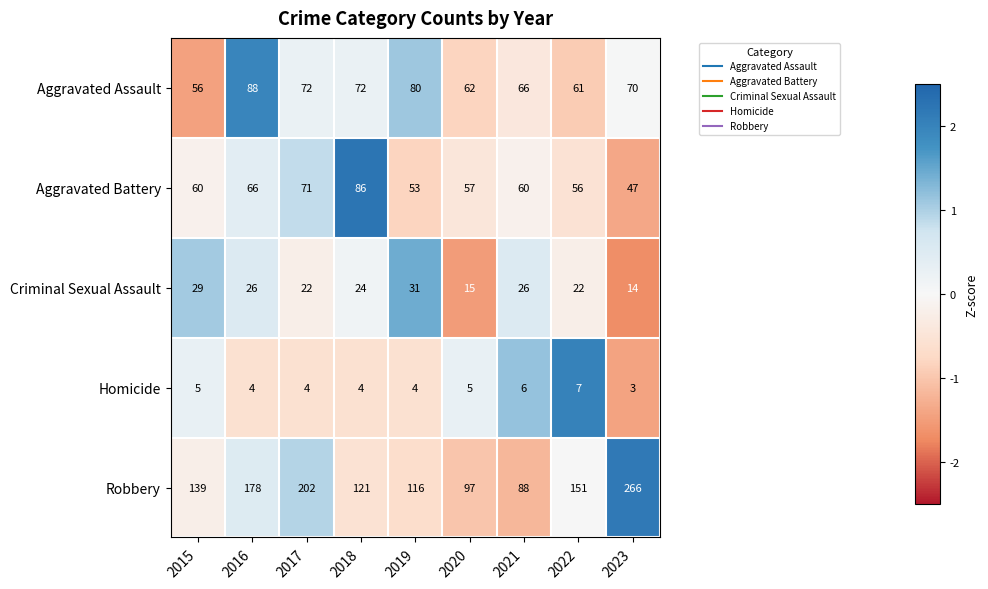

What is the maximum value shown in the chart?

266